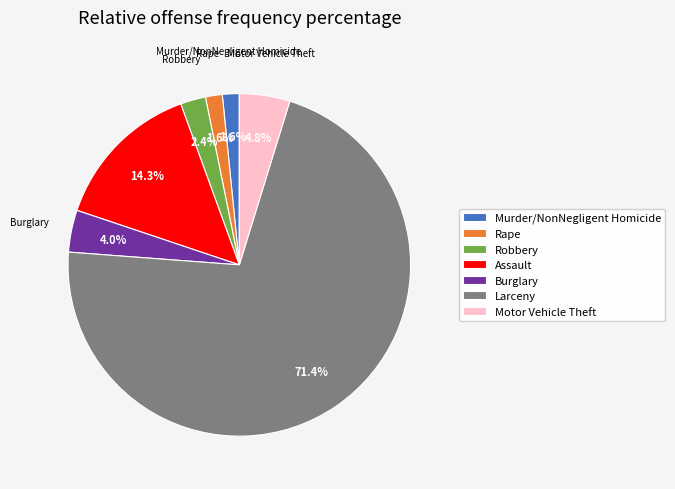

How many slices are in this pie chart?

7